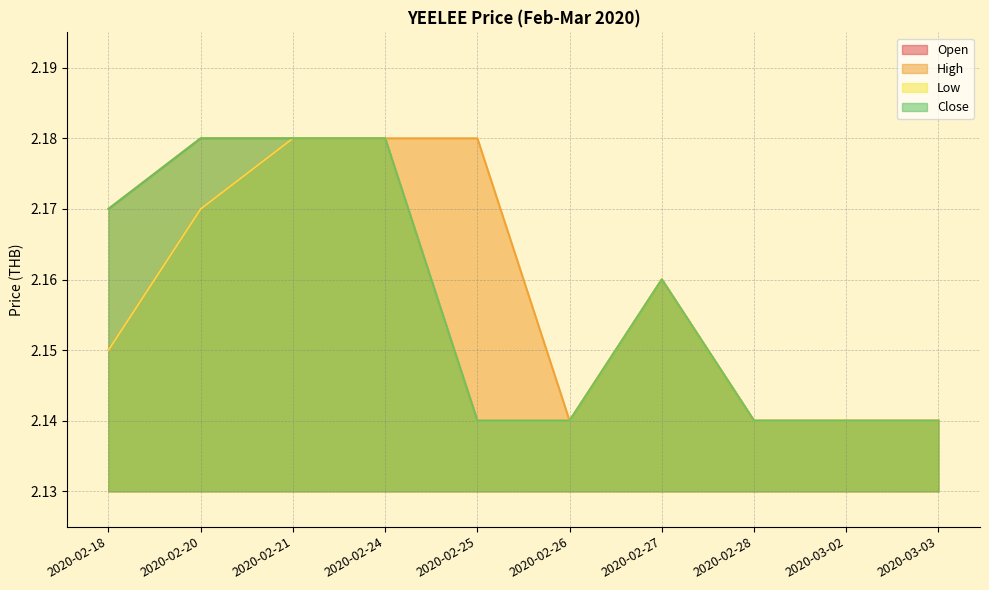

How many lines are shown in the chart?

4